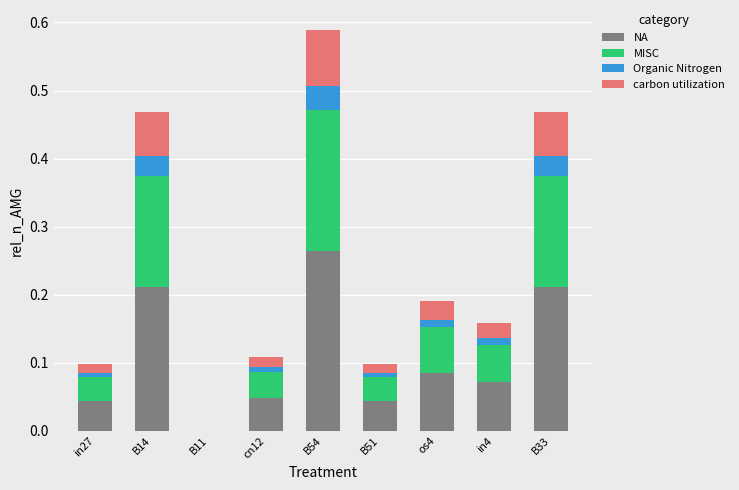

At which category is the sum across all series the highest?

B54